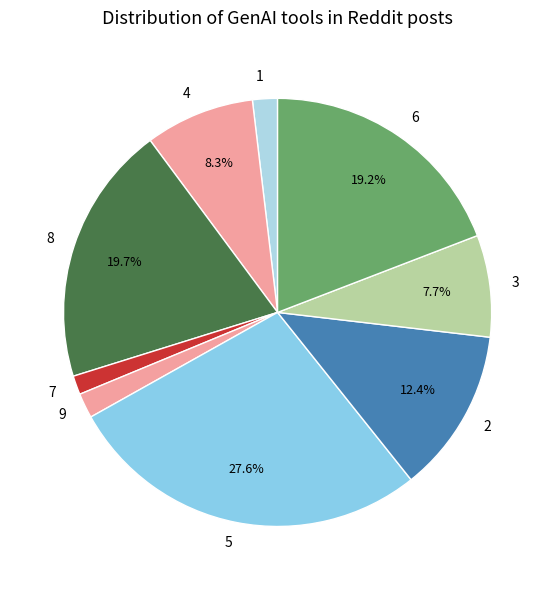

Which category has the biggest portion of the pie?

5